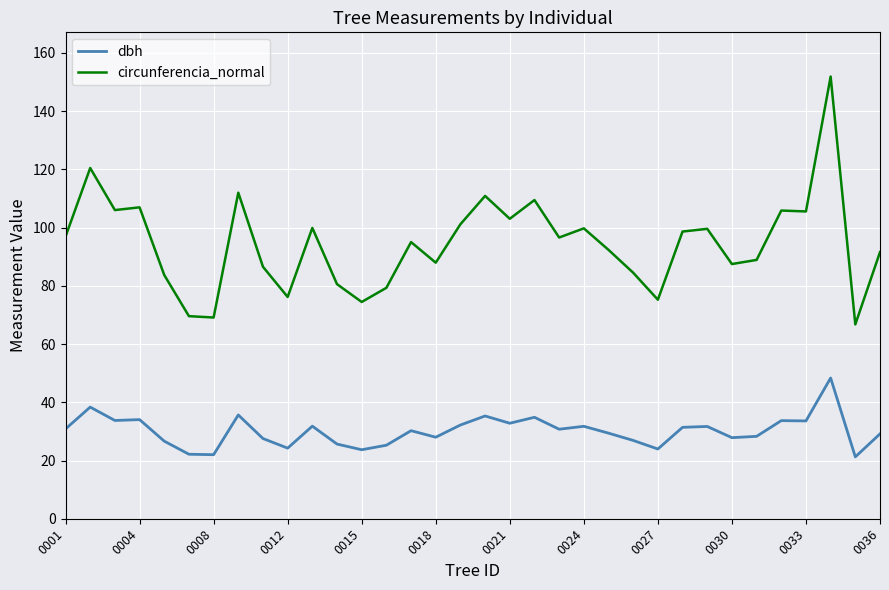

Which series has the largest total across all categories?

circunferencia_normal